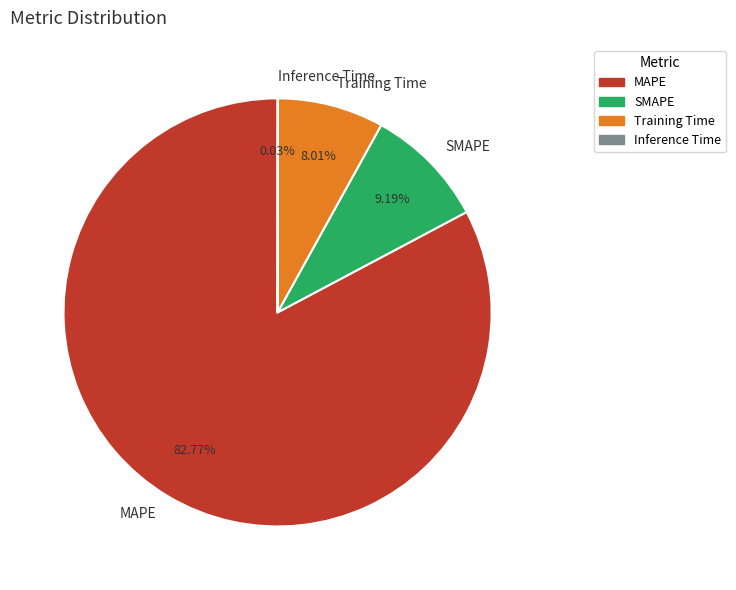

Which slice is the largest?

MAPE